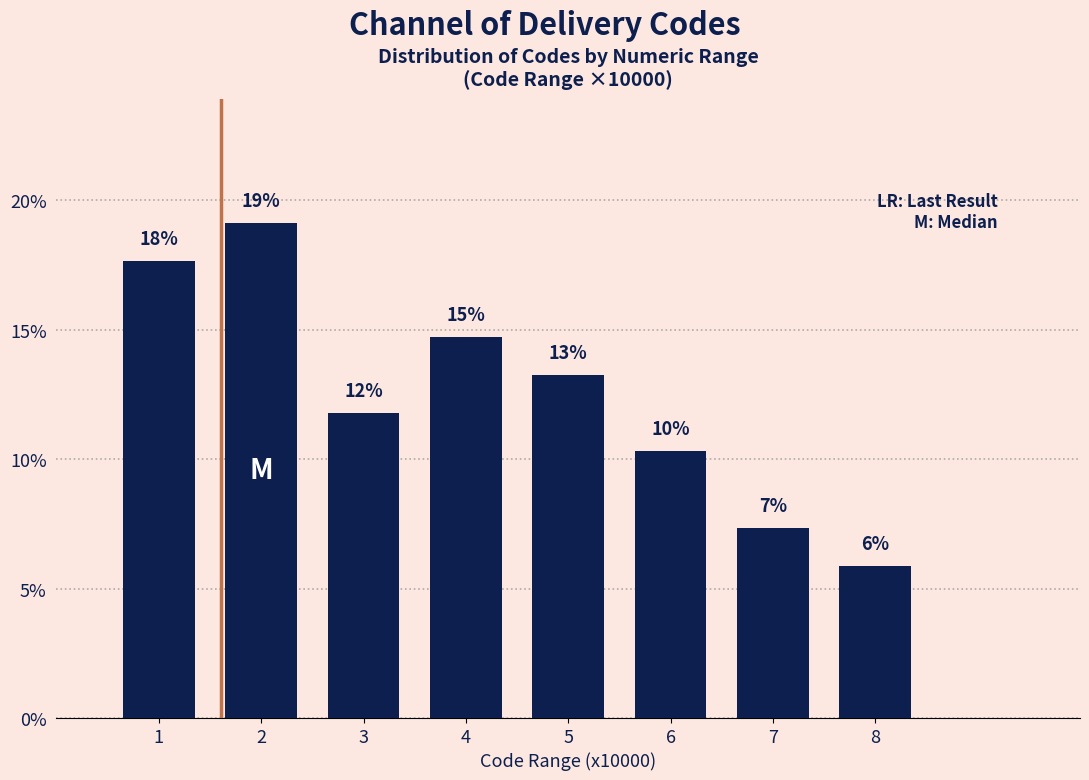

How many bars are there in total?

8